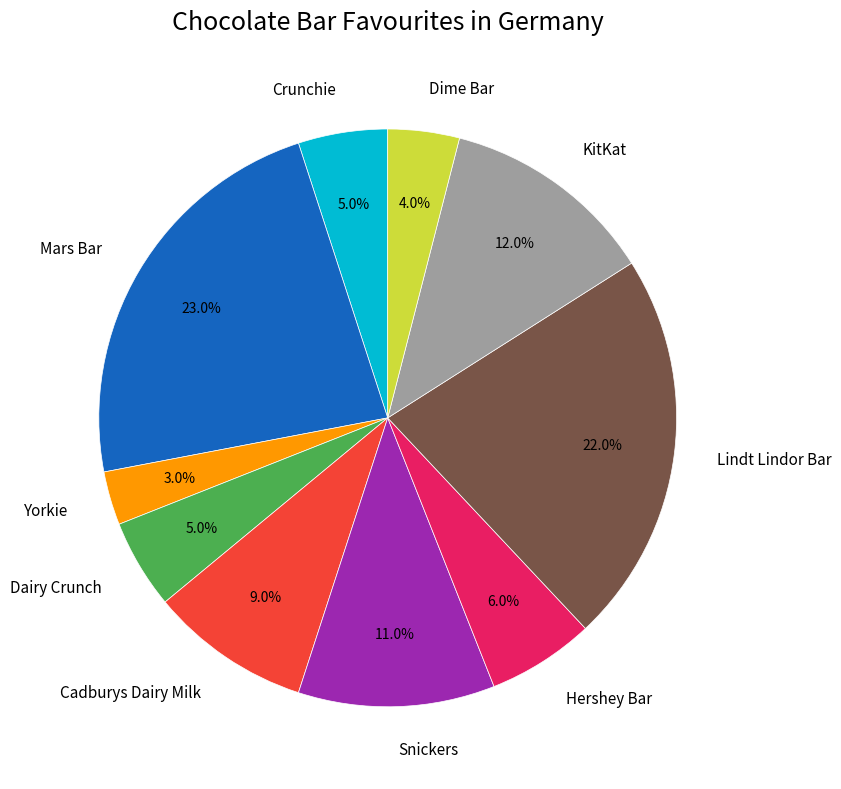

The Cadburys Dairy Milk slice represents 1% of the pie. True or false?

False